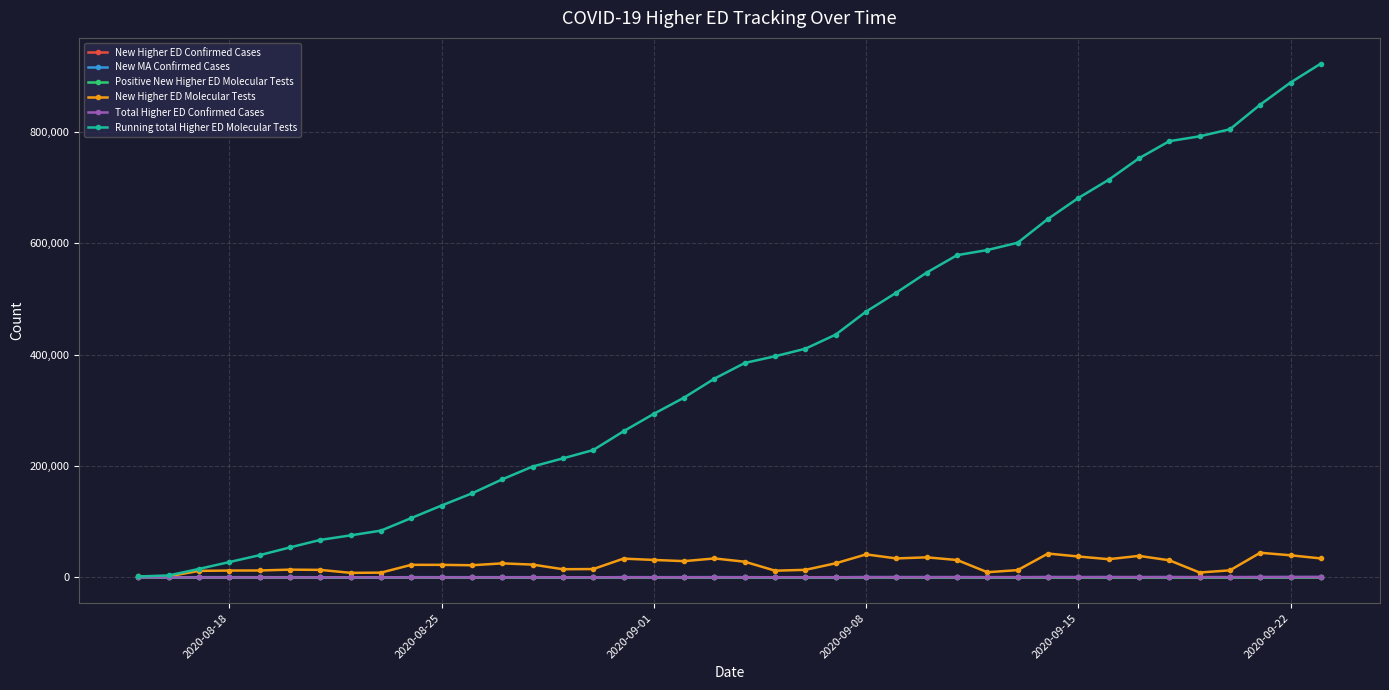

At how many categories does at least one series exceed 465925?

16